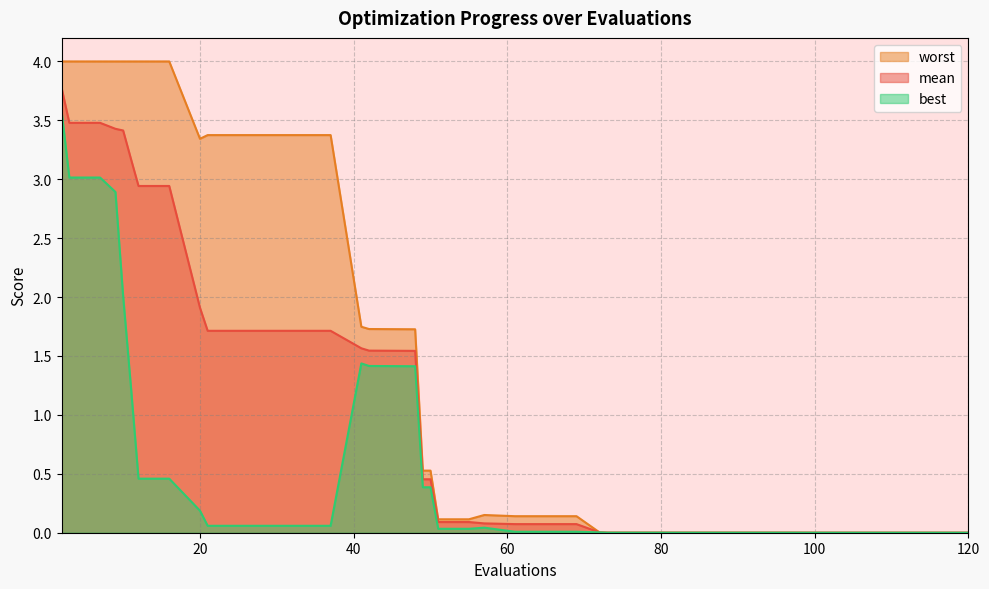

What is the difference between the maximum and minimum values in the best series?

3.6